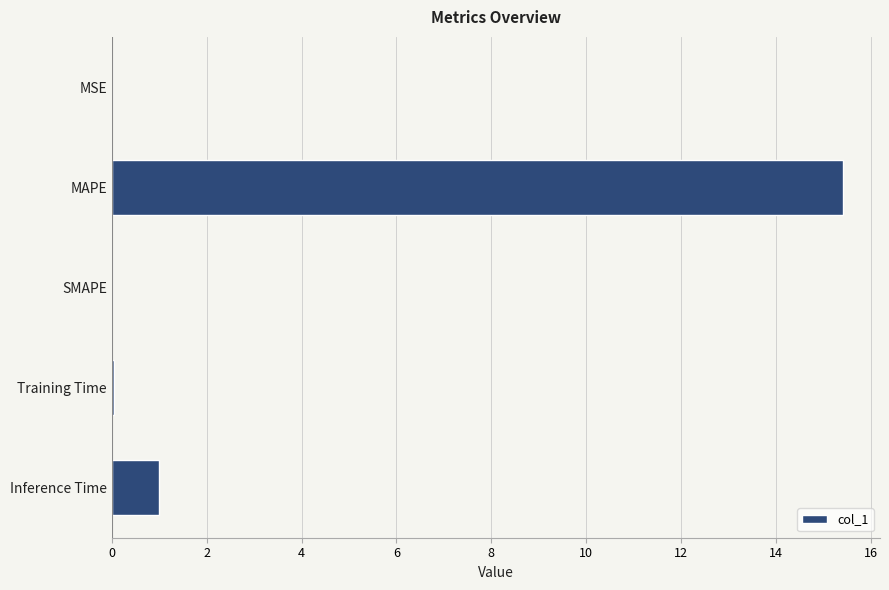

The chart shows a value of 1.0 at Inference Time. True or false?

True